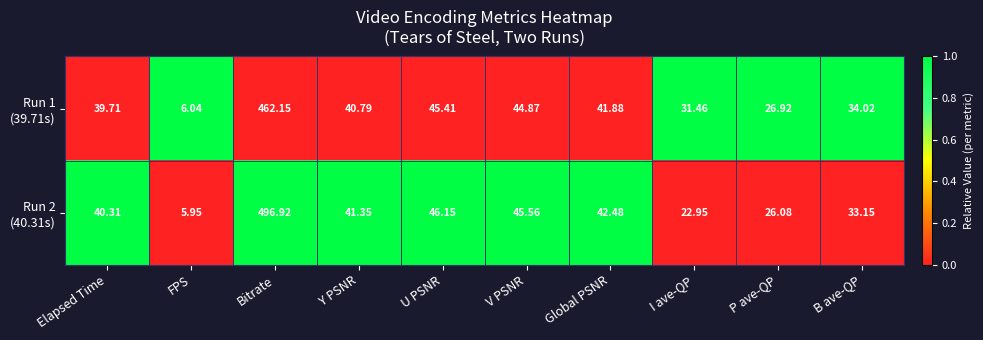

Which category has the lowest value across all series?

FPS